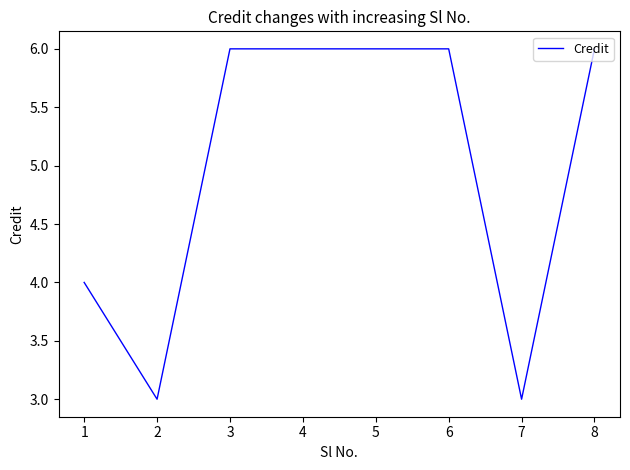

What is the minimum value shown in the chart?

3